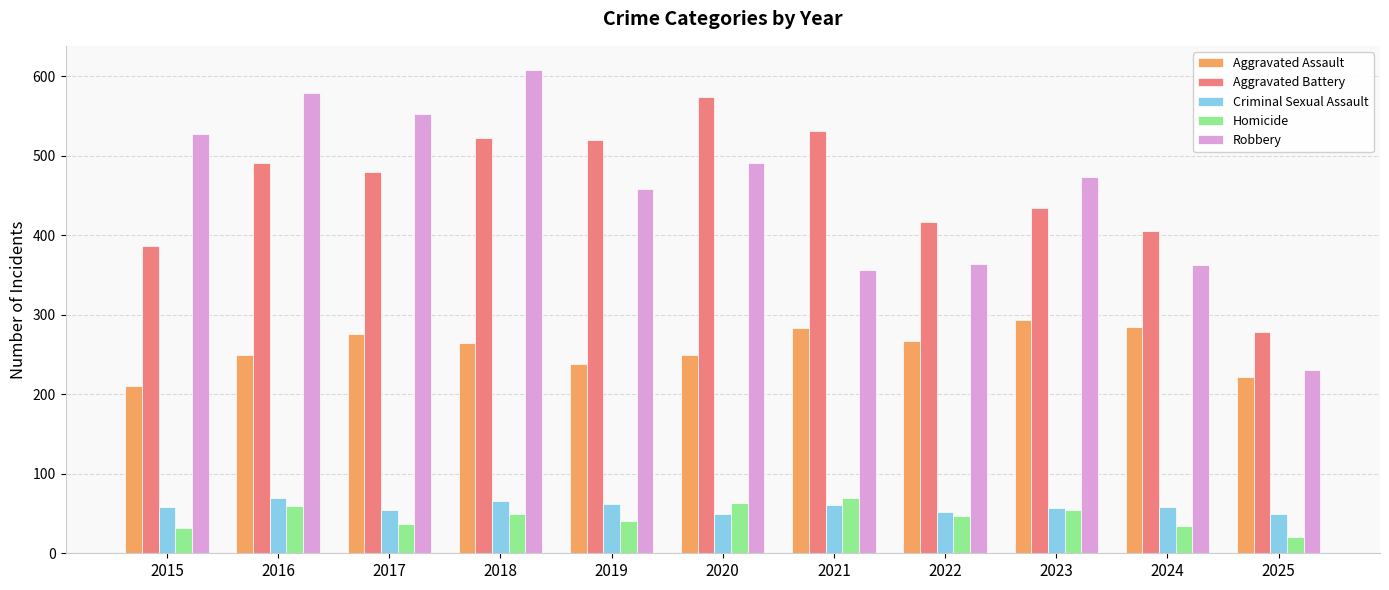

Which series has the largest range (max minus min)?

Robbery